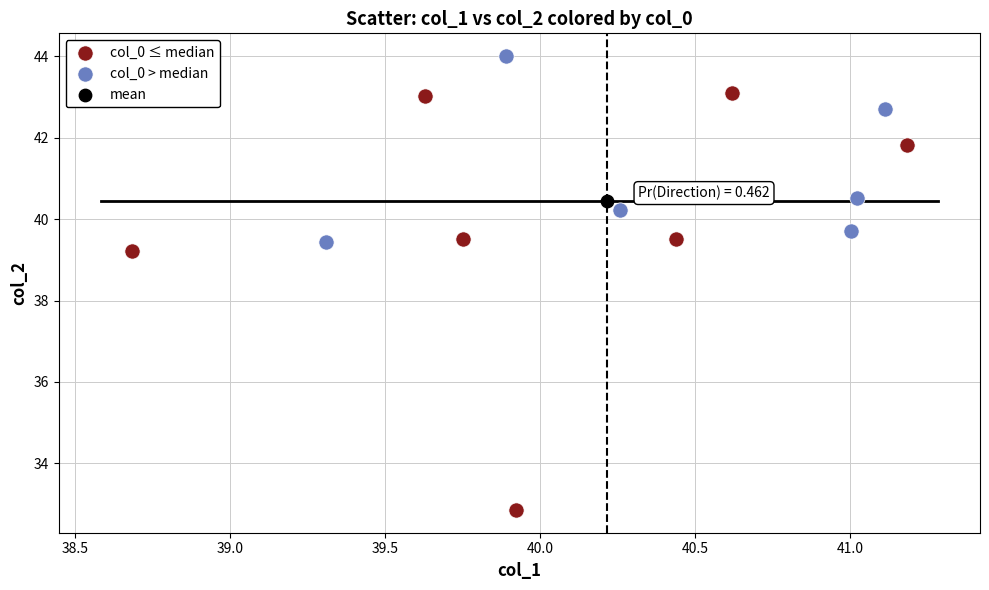

Which series reaches the minimum Y coordinate?

col_0 ≤ median